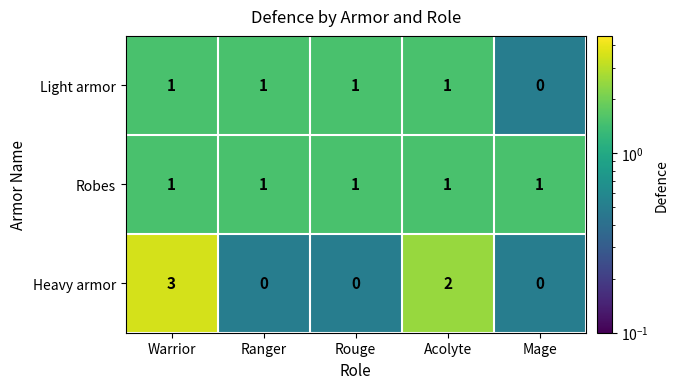

What is the sum of all Light armor values?

4